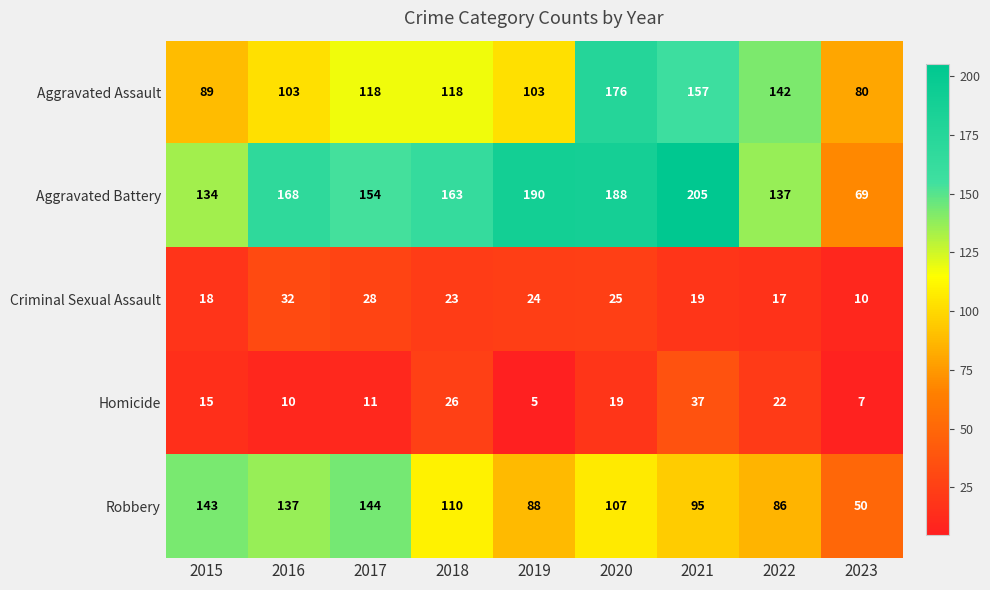

What is the sum of all Aggravated Battery values?

1408